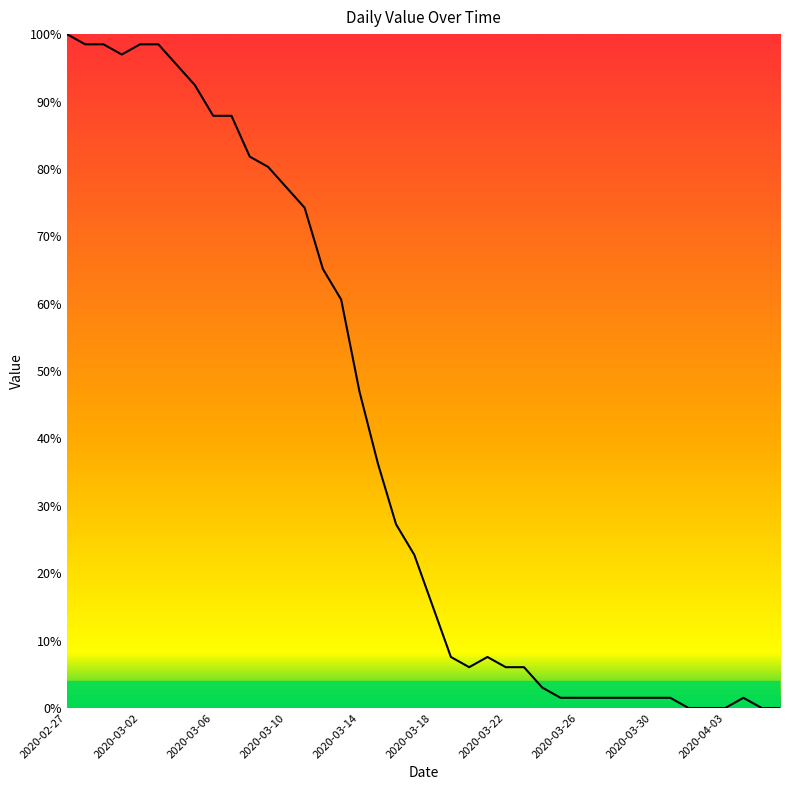

What is the difference between the maximum and minimum values?

100.0